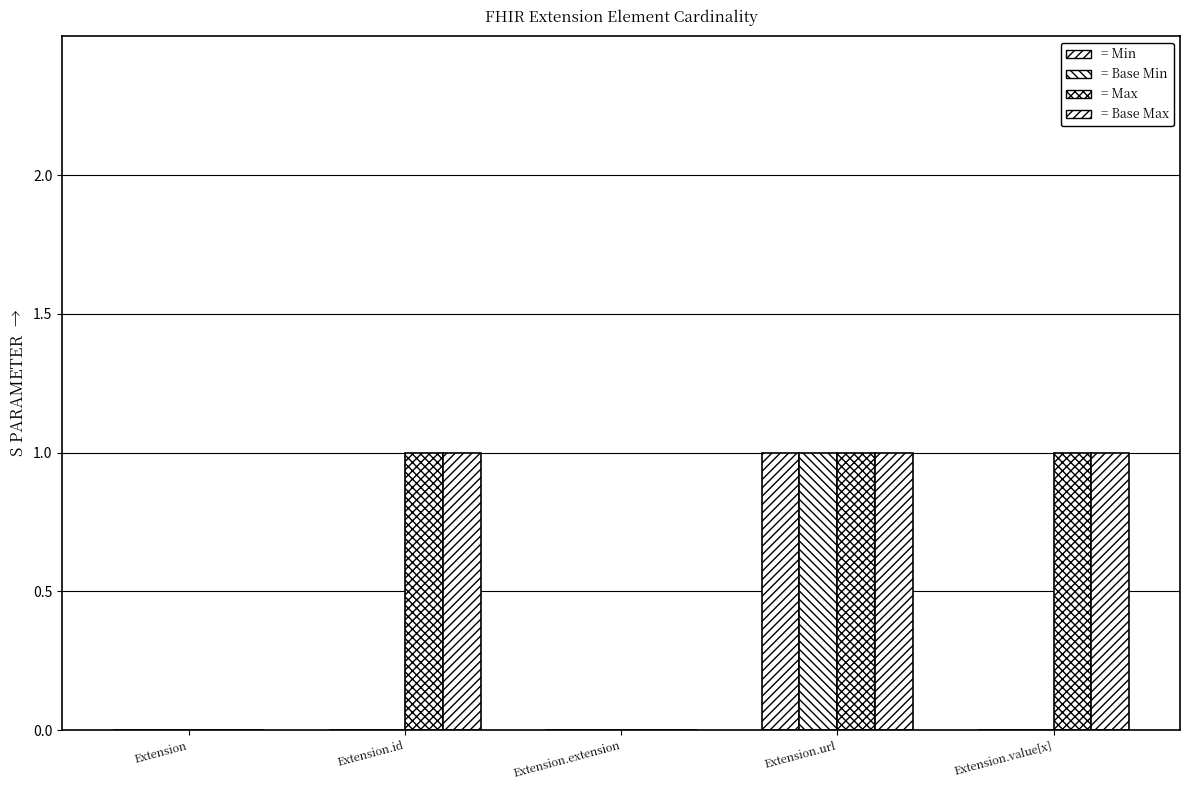

Reading left to right, extract all data points from this chart.

Min: 0	0	0	1	0
Base Min: 0	0	0	1	0
Max: 0	1	0	1	1
Base Max: 0	1	0	1	1